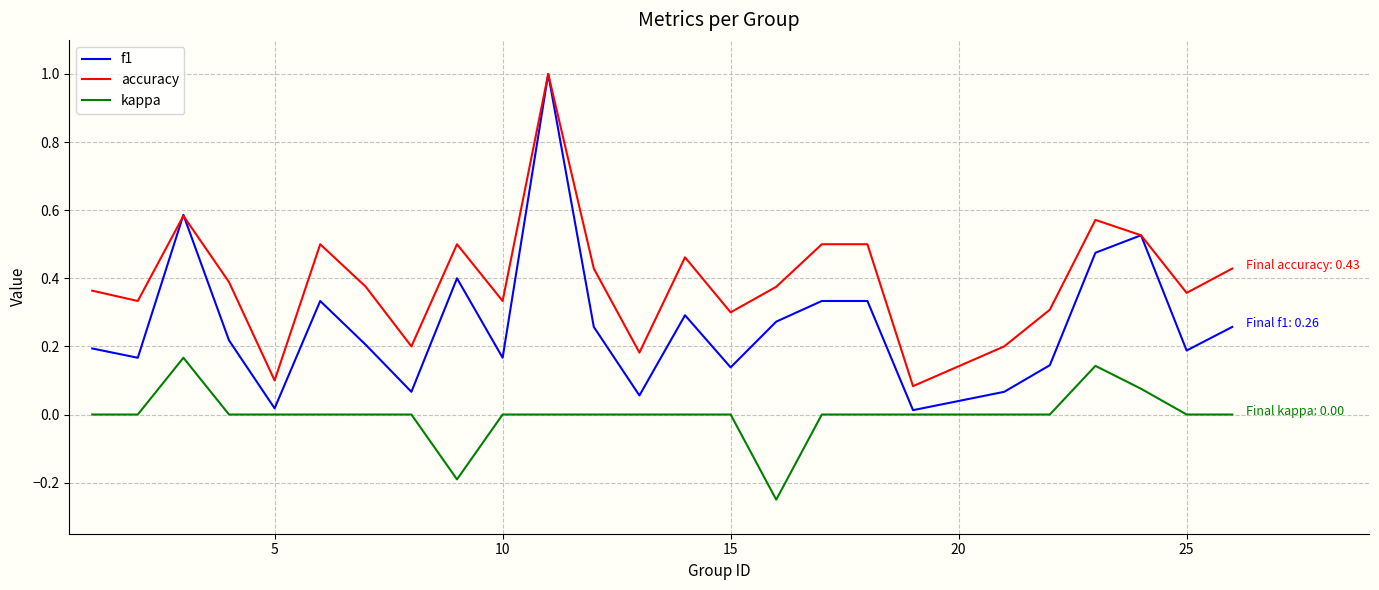

What is the highest value of the f1 series?

1.0